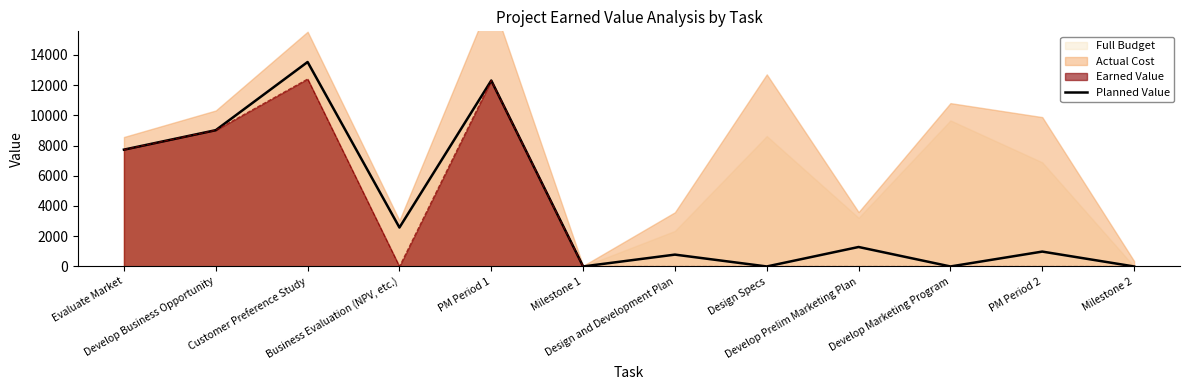

What is the label of the 9th point from the left?

Develop Prelim Marketing Plan